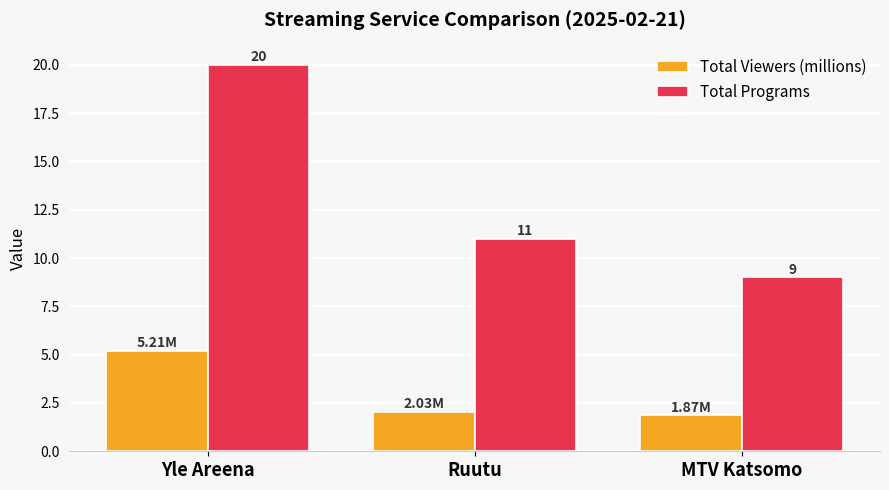

The value of Total Viewers (millions) at Yle Areena is 5.2. True or false?

True